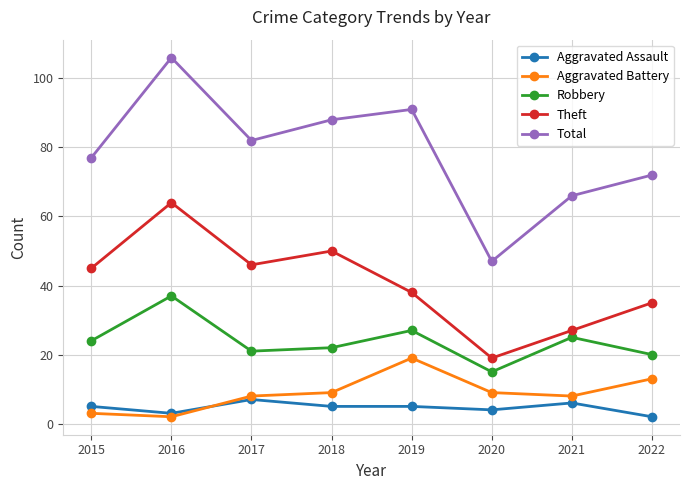

At how many categories does at least one series exceed 62?

7